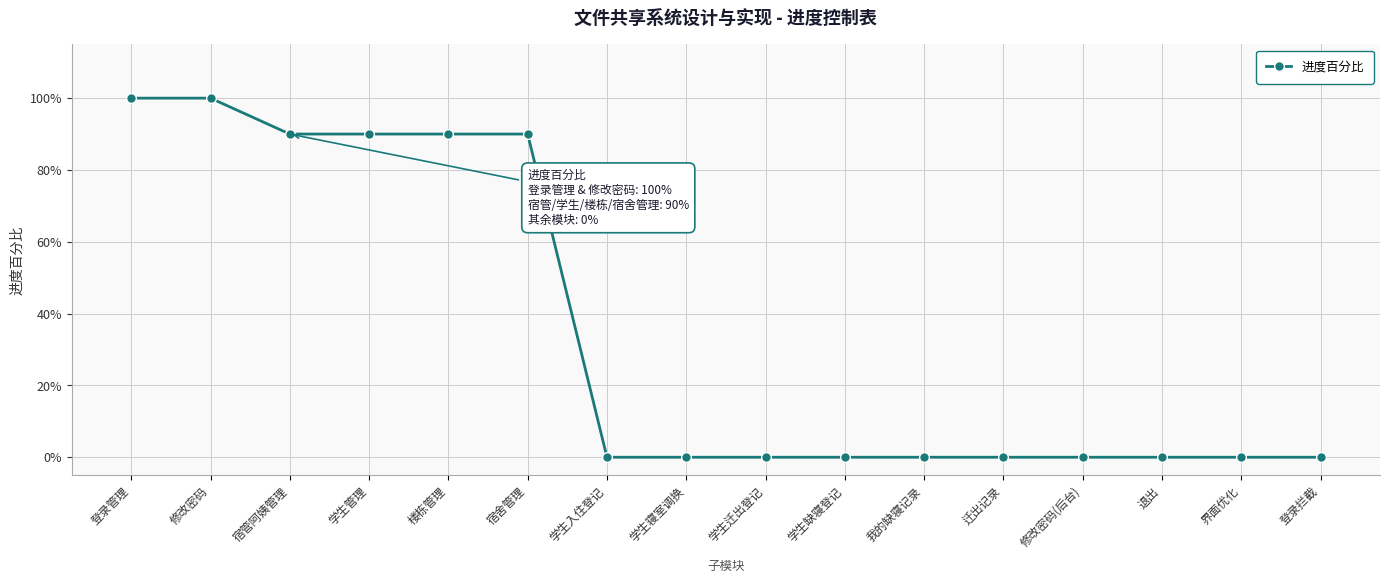

Does the chart display data point markers on the line(s)?

Yes